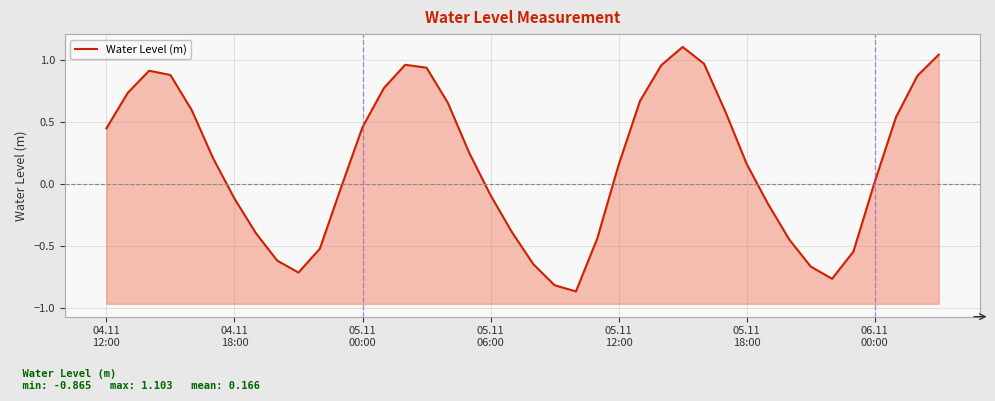

Reading left to right, transcribe all the data shown in this chart.

0.4	0.7	0.9	0.9	0.6	0.2	-0.1	-0.4	-0.6	-0.7	-0.5	-0.0	0.5	0.8	1.0	0.9	0.7	0.3	-0.1	-0.4	-0.6	-0.8	-0.9	-0.4	0.2	0.7	1.0	1.1	1.0	0.6	0.2	-0.2	-0.4	-0.7	-0.8	-0.5	0.0	0.5	0.9	1.0